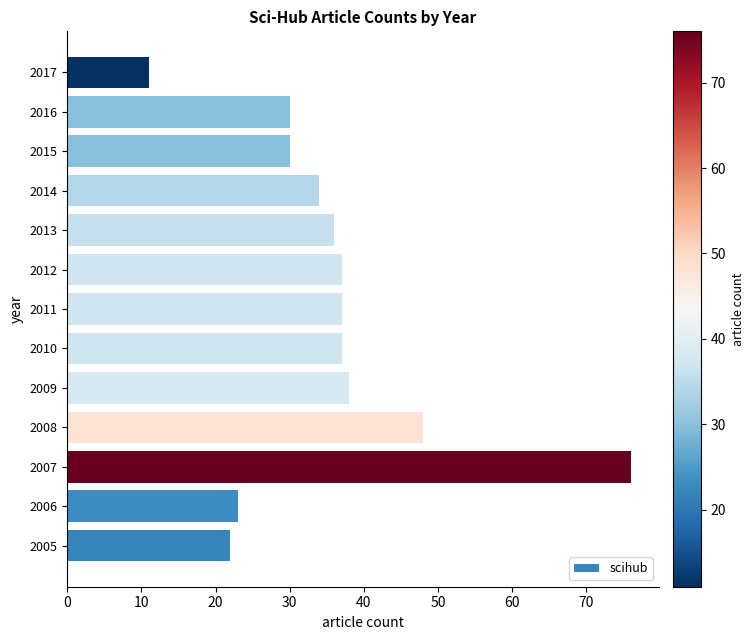

True or false: the data shows 12 at 2016.

False